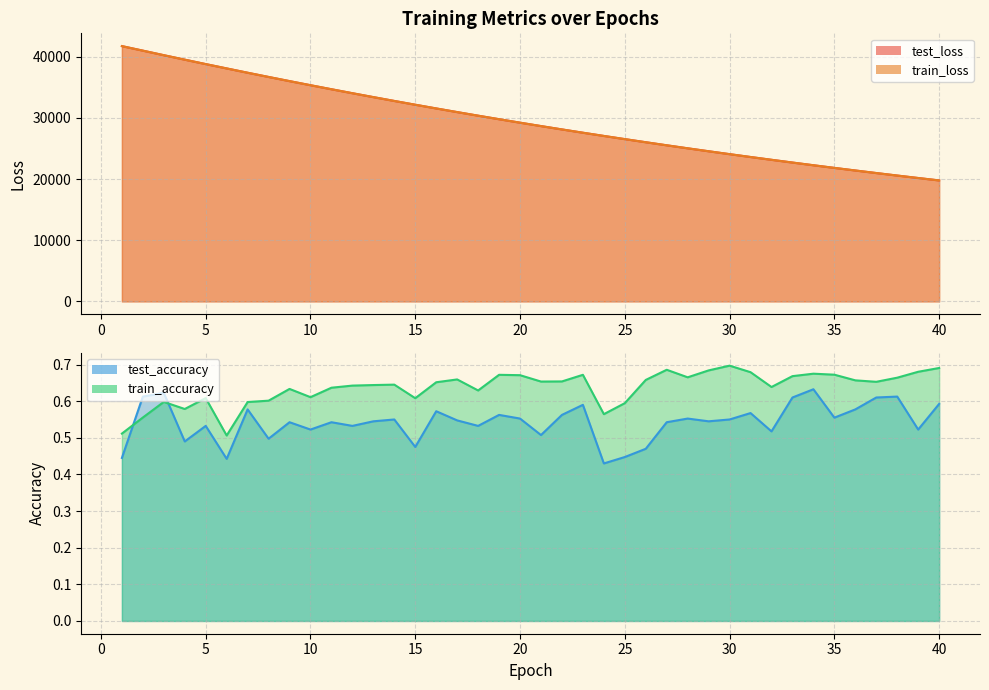

Reading left to right, transcribe all the data shown in this chart.

test_accuracy: 0.4	0.6	0.6	0.5	0.5	0.4	0.6	0.5	0.5	0.5	0.5	0.5	0.5	0.6	0.5	0.6	0.5	0.5	0.6	0.6	0.5	0.6	0.6	0.4	0.4	0.5	0.5	0.6	0.5	0.5	0.6	0.5	0.6	0.6	0.6	0.6	0.6	0.6	0.5	0.6
test_loss: 41741.9	40999.5	40255.9	39525.5	38801.2	38093.2	37388.0	36697.9	36018.0	35348.7	34689.3	34040.6	33402.7	32775.0	32158.0	31550.5	30953.5	30366.8	29789.9	29223.3	28666.7	28119.0	27581.6	27054.3	26535.5	26025.5	25525.0	25033.3	24550.4	24076.2	23610.6	23153.6	22704.1	22263.2	21830.5	21405.3	20987.8	20578.0	20175.6	19780.5
train_accuracy: 0.5	0.6	0.6	0.6	0.6	0.5	0.6	0.6	0.6	0.6	0.6	0.6	0.6	0.6	0.6	0.7	0.7	0.6	0.7	0.7	0.7	0.7	0.7	0.6	0.6	0.7	0.7	0.7	0.7	0.7	0.7	0.6	0.7	0.7	0.7	0.7	0.7	0.7	0.7	0.7
train_loss: 41738.1	41000.7	40255.1	39524.2	38800.8	38091.2	37387.6	36696.7	36017.0	35347.6	34688.3	34040.0	33401.8	32773.9	32156.8	31549.7	30952.6	30366.1	29789.2	29222.4	28665.6	28118.5	27580.8	27053.4	26534.5	26024.5	25524.0	25032.7	24549.7	24075.5	23609.9	23152.8	22703.6	22262.8	21829.8	21404.9	20987.5	20577.6	20175.0	19780.0